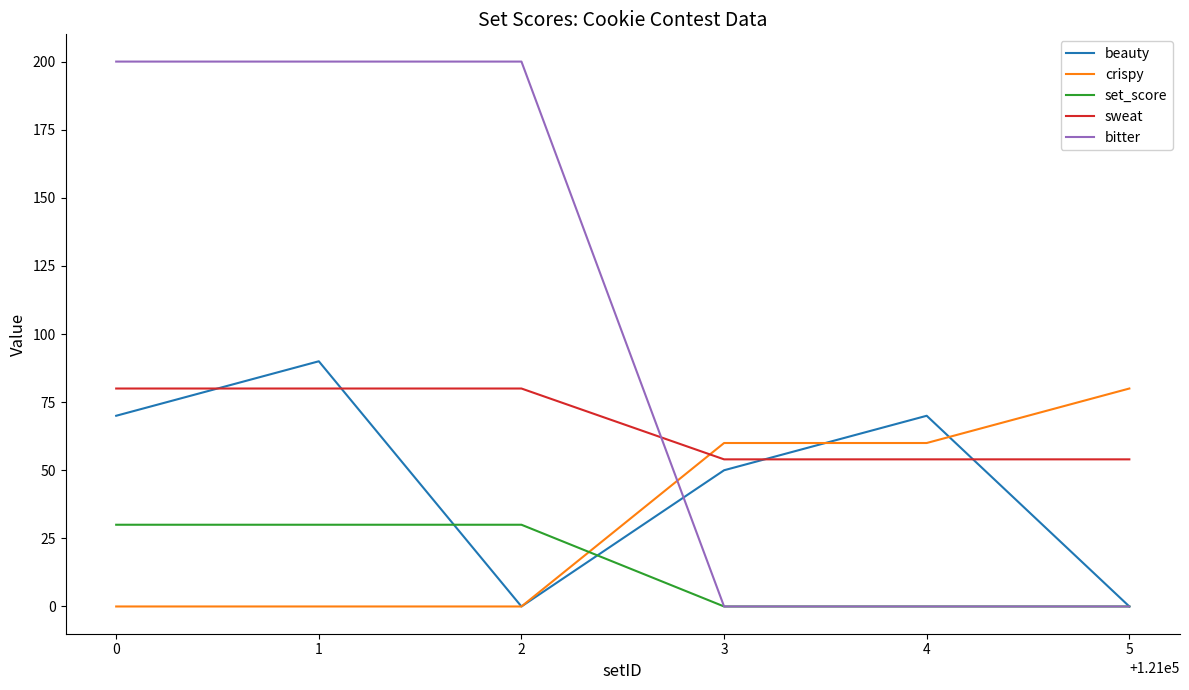

What is the total value across all series at 0?

380